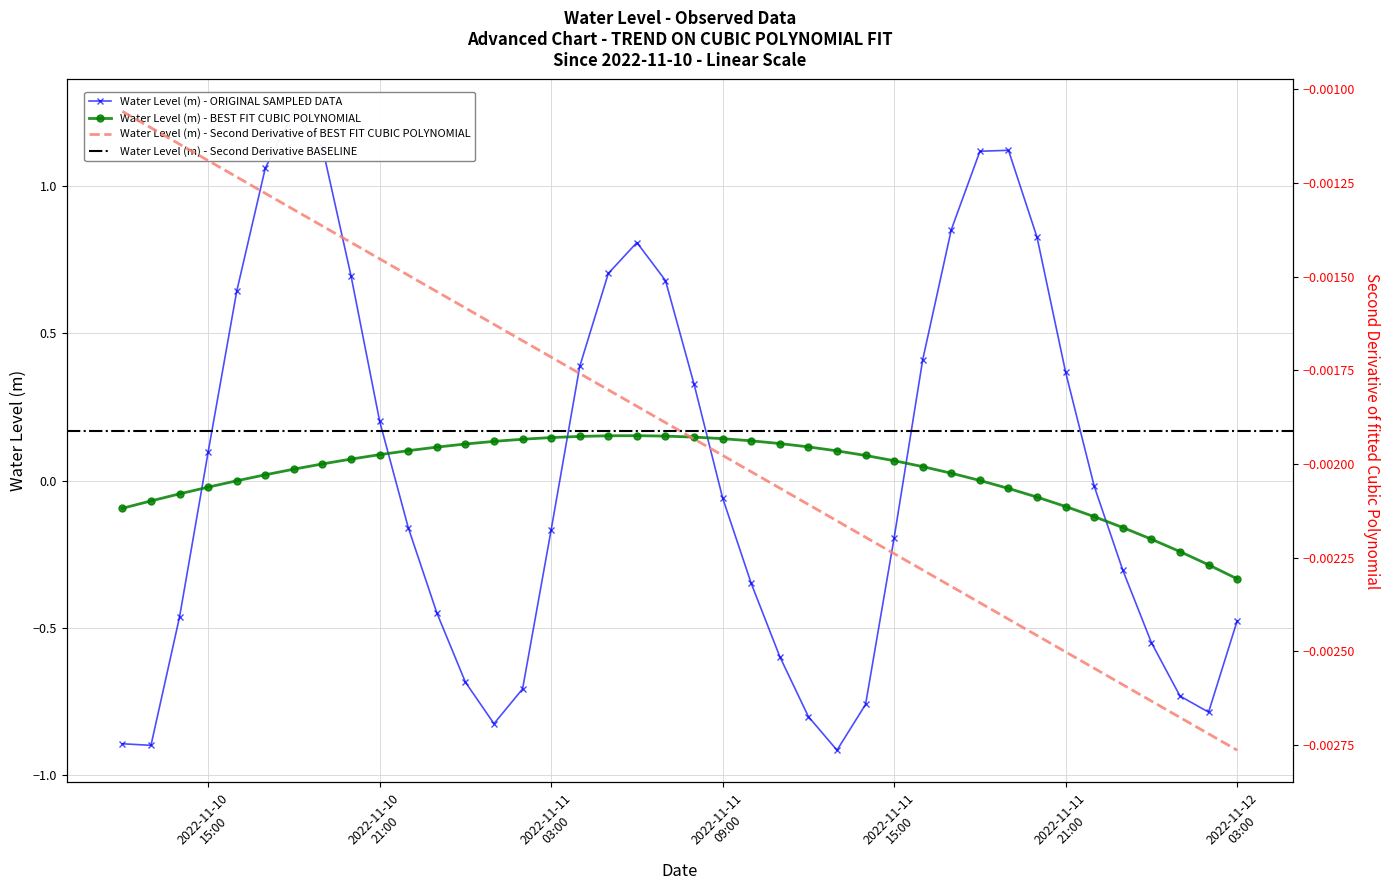

Where is the first local maximum?

2022-11-10 18:00:00